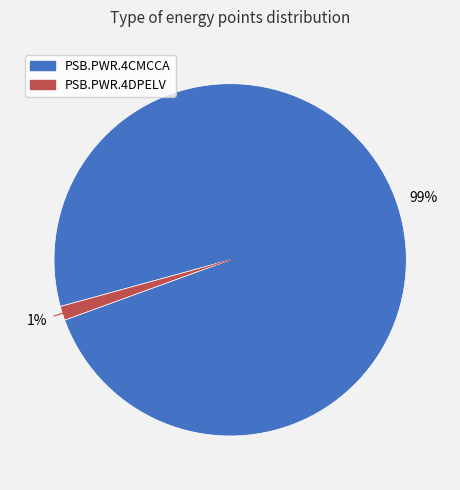

Which slice is the largest?

PSB.PWR.4CMCCA